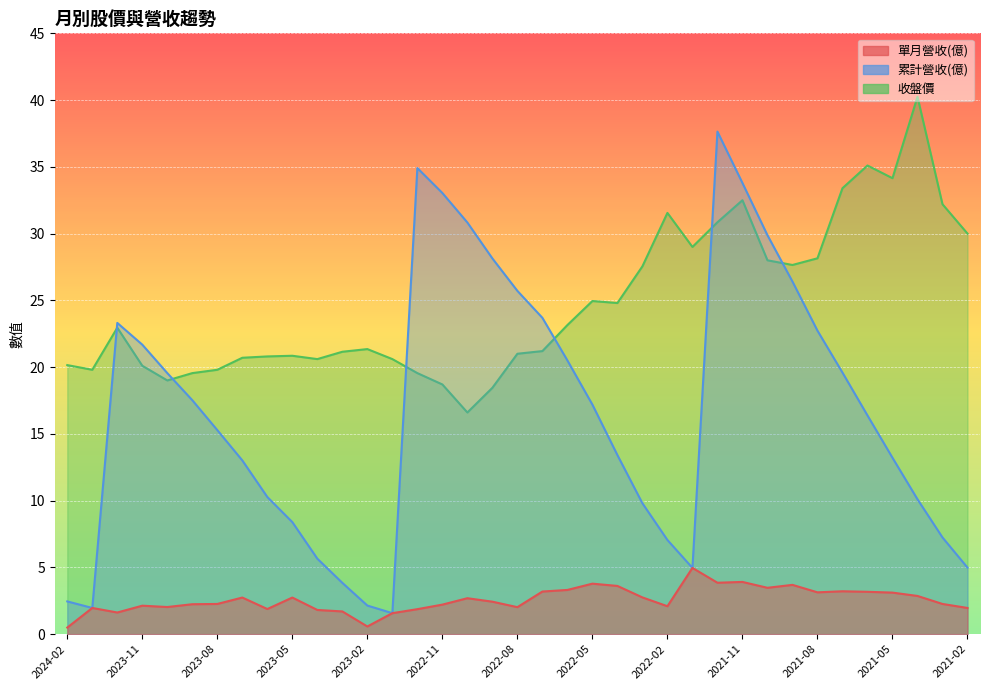

What is the spread (max minus min) of values at 2022-12?

33.0